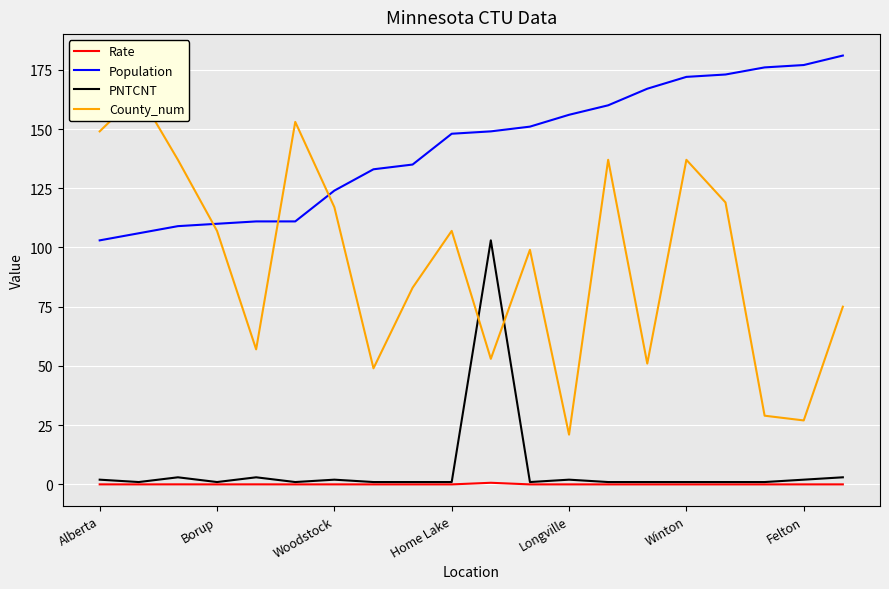

At which label does Population first exceed 149?

11